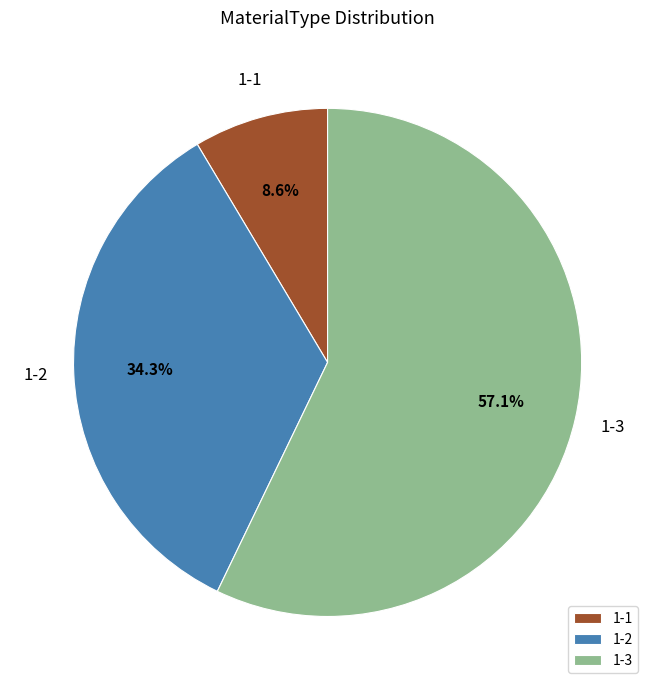

What is the smallest slice in the pie chart?

1-1